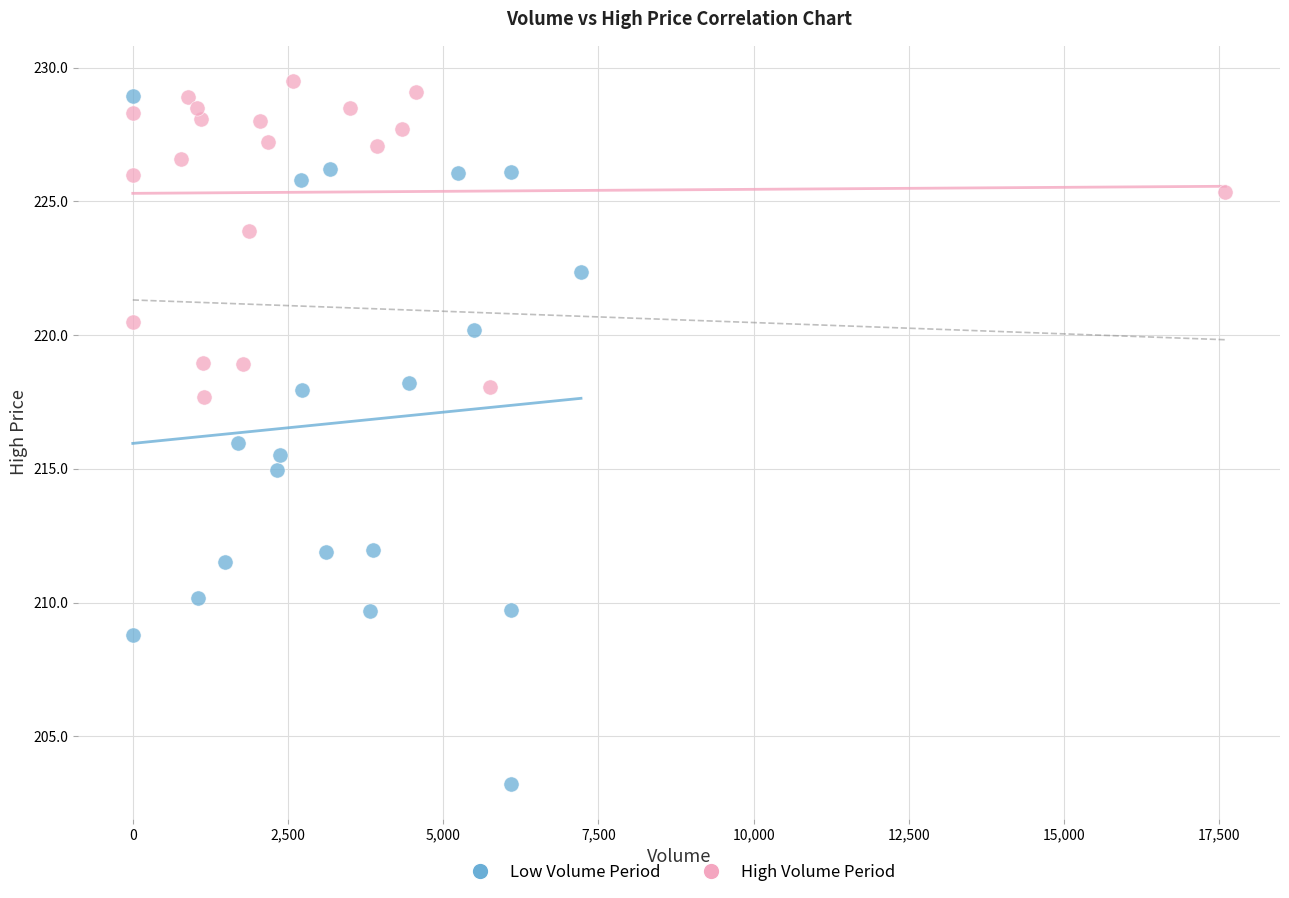

Which series contains the lowest Y value?

Low Volume Period